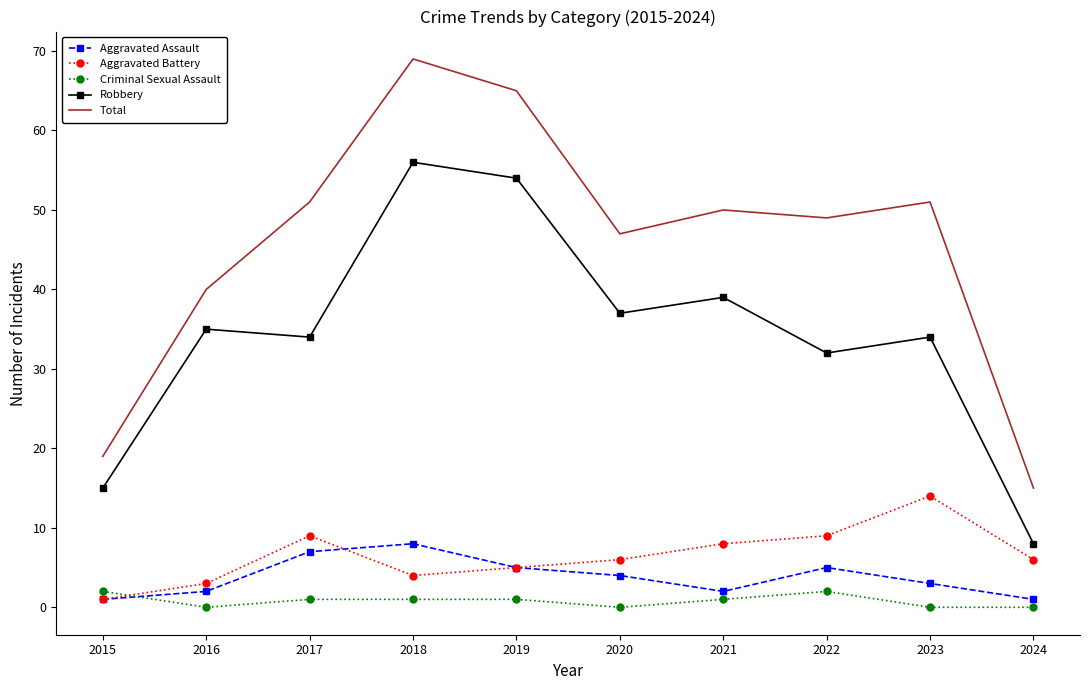

True or false: Criminal Sexual Assault and Total cross at least once.

False